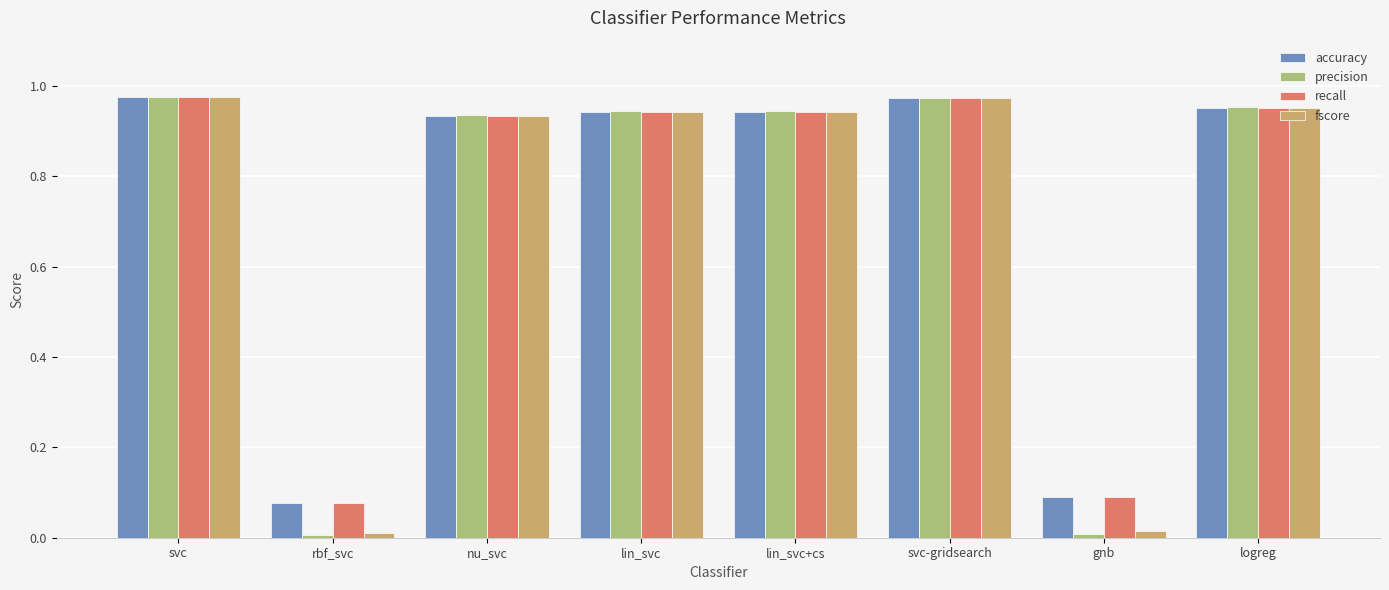

Which series changed the most between rbf_svc and lin_svc+cs?

precision